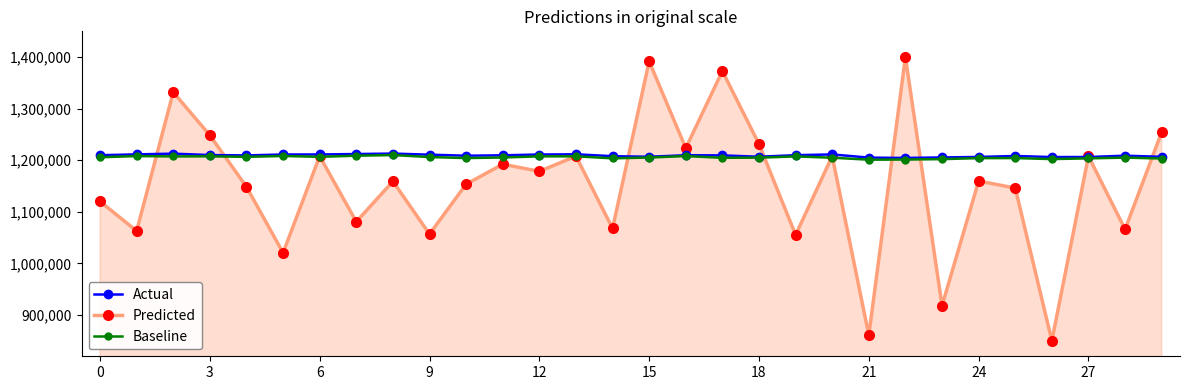

Which series has the widest spread of values?

Predicted